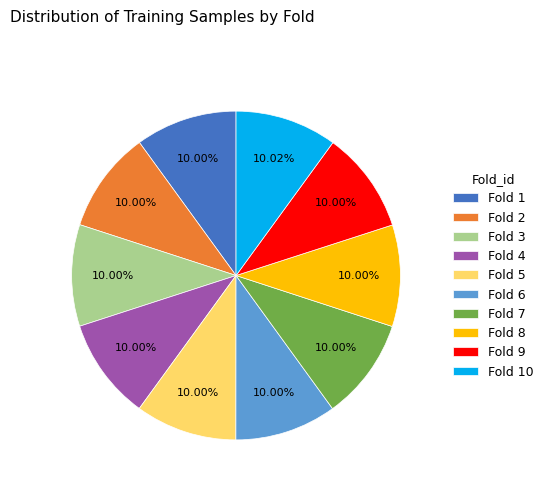

To the nearest percent, what is the average slice percentage?

10%